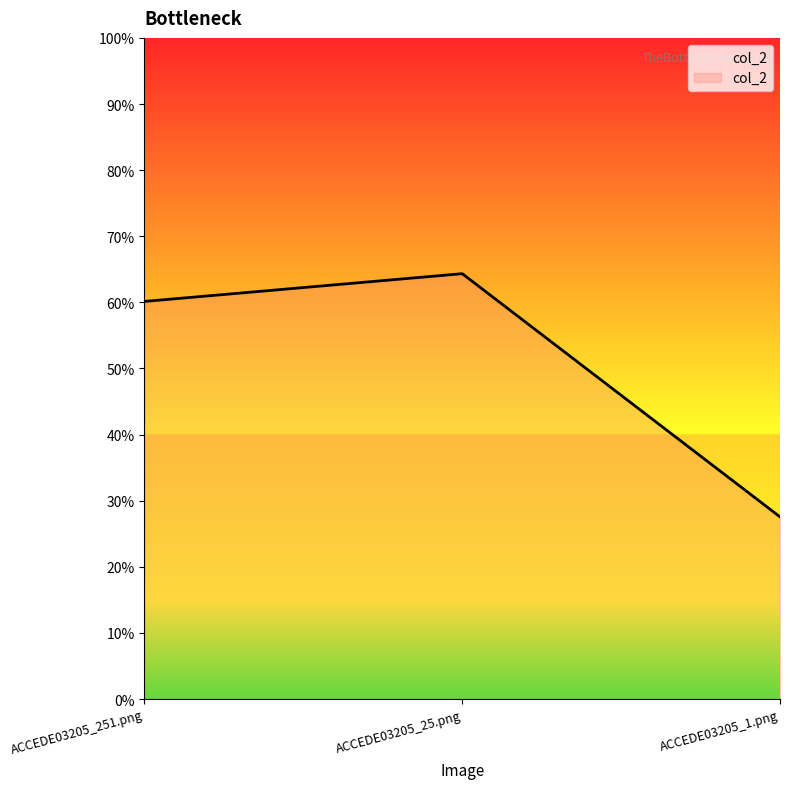

At which label is the value closest to 0?

ACCEDE03205_1.png